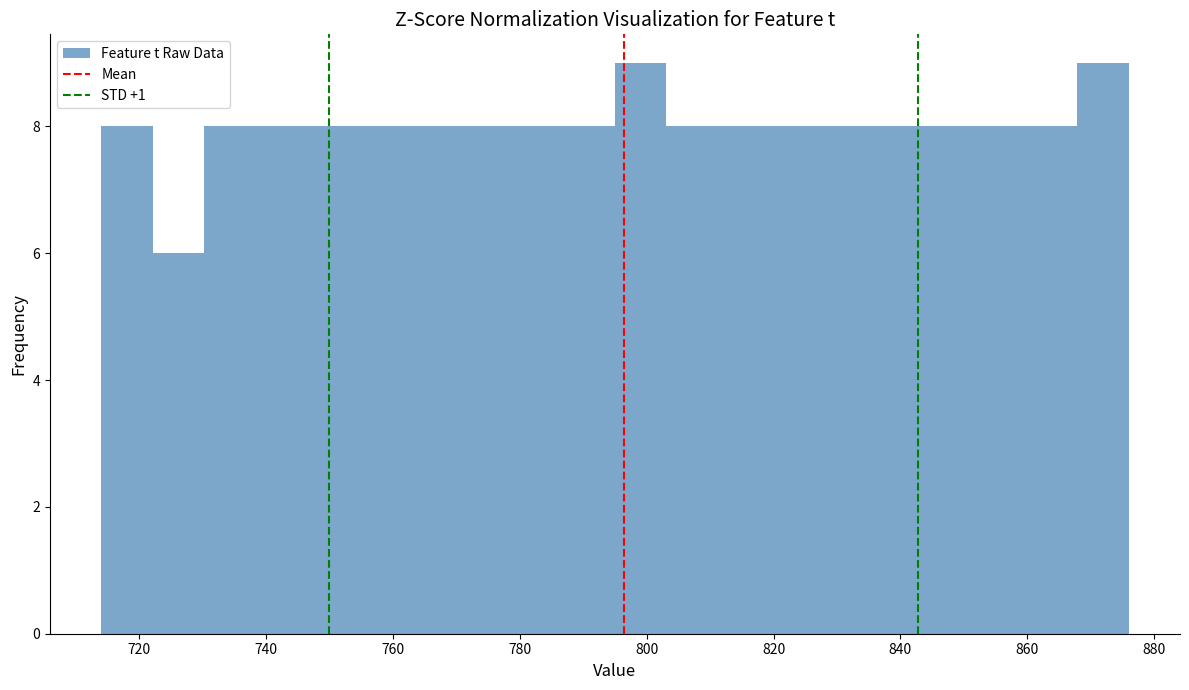

Reading left to right, list every bar in this chart as the range it spans on the x-axis followed by its height. Neither the bar edges nor the heights are printed on the chart, so give them approximately, as read against the axes.

714 to 722: 8
722 to 730: 6
730 to 738: 8
738 to 746: 8
746 to 754: 8
754 to 762: 8
762 to 770: 8
770 to 778: 8
778 to 786: 8
786 to 796: 8
796 to 804: 9
804 to 812: 8
812 to 820: 8
820 to 828: 8
828 to 836: 8
836 to 844: 8
844 to 852: 8
852 to 860: 8
860 to 868: 8
868 to 876: 9